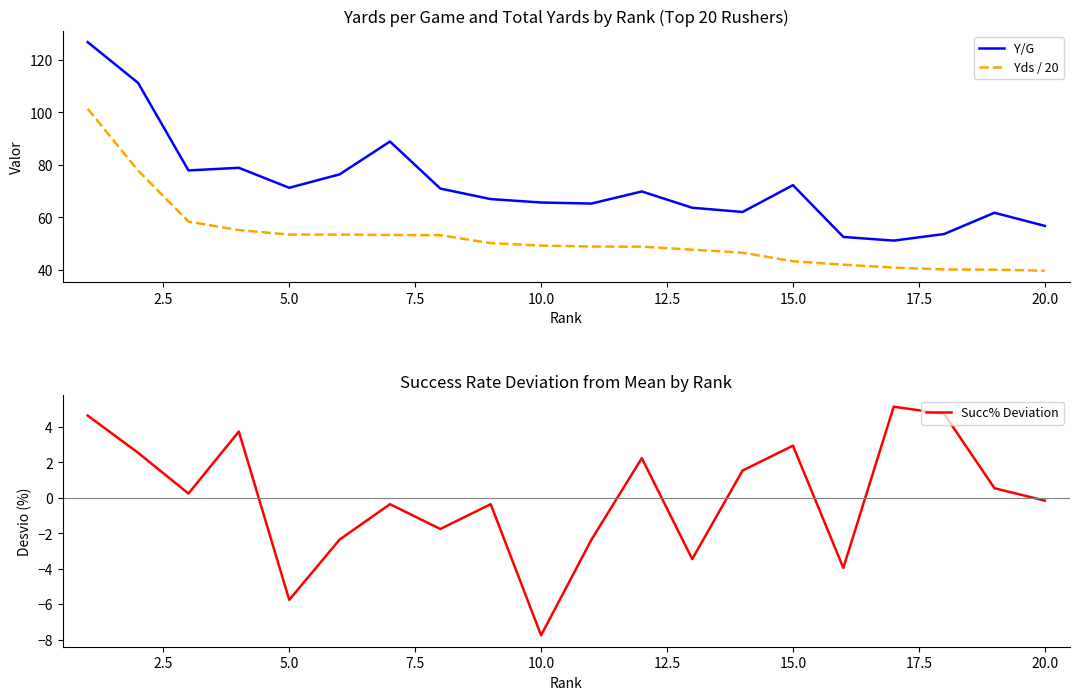

How many data points in Succ% Deviation are above 0?

10